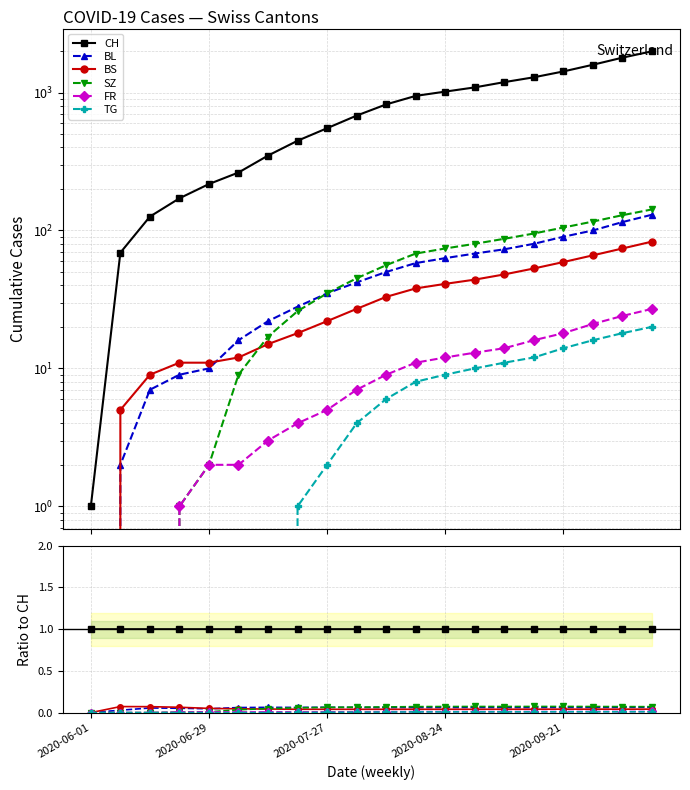

What are all the series names shown in the legend?

CH, BL, BS, SZ, FR, TG